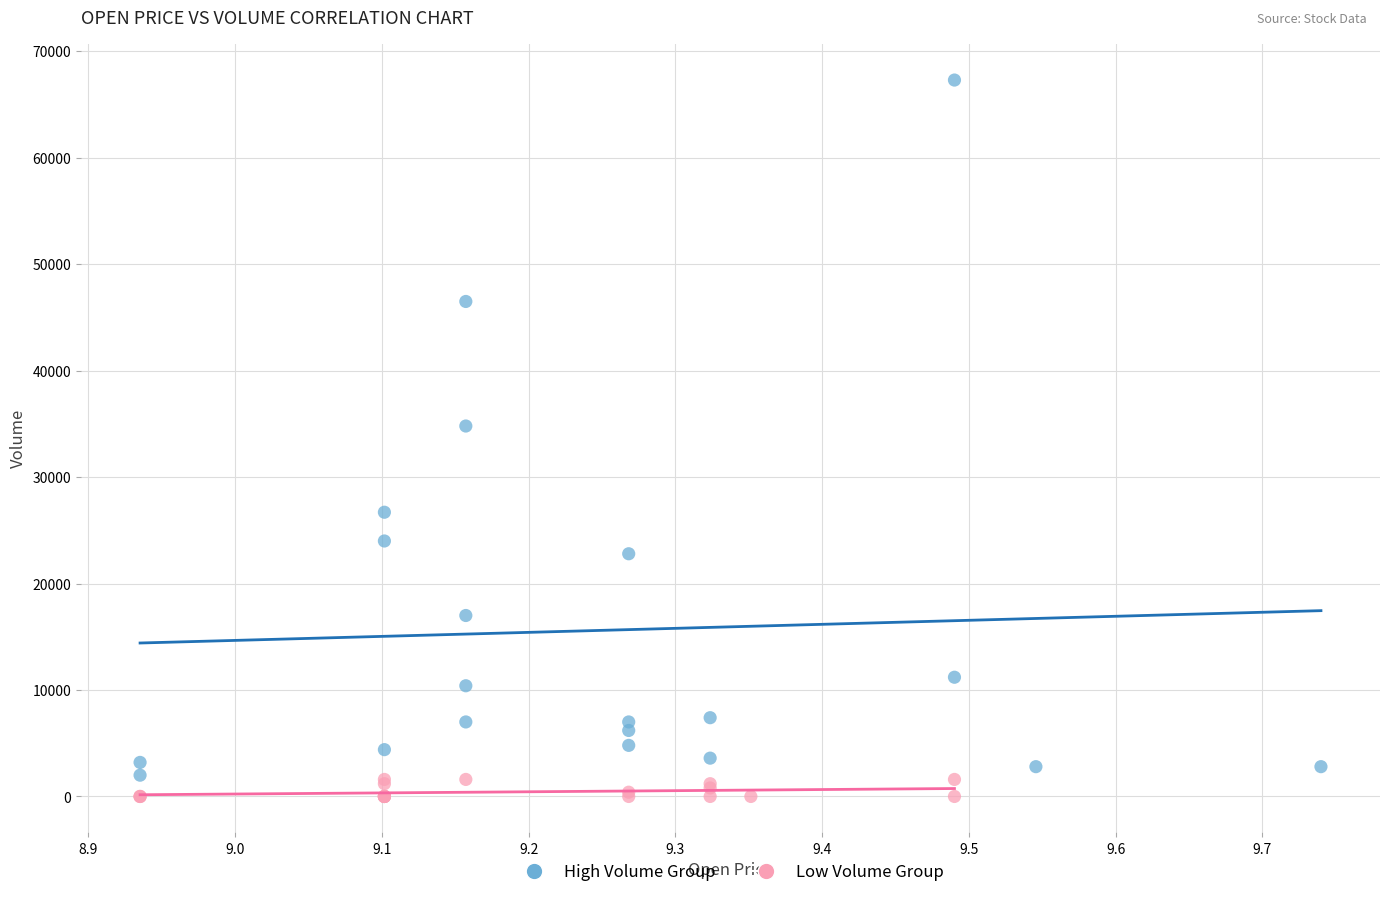

What are all the series names shown in the legend?

High Volume Group, Low Volume Group